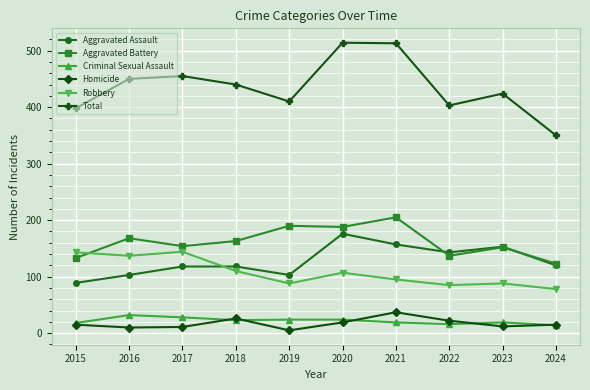

Which series has the largest total across all categories?

Total